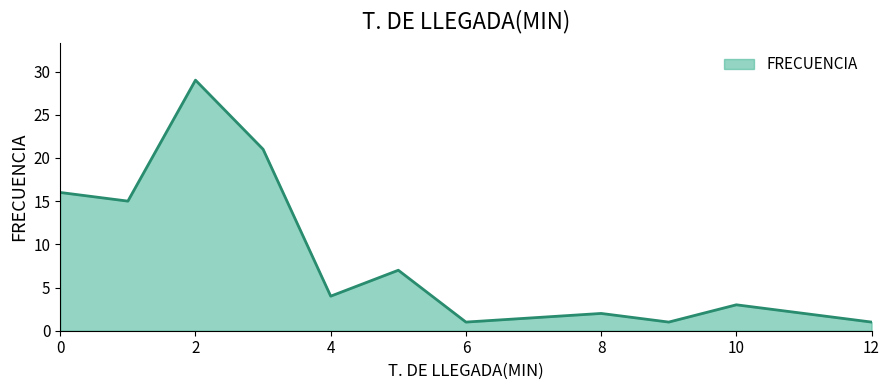

What is the difference between the maximum and minimum values?

28